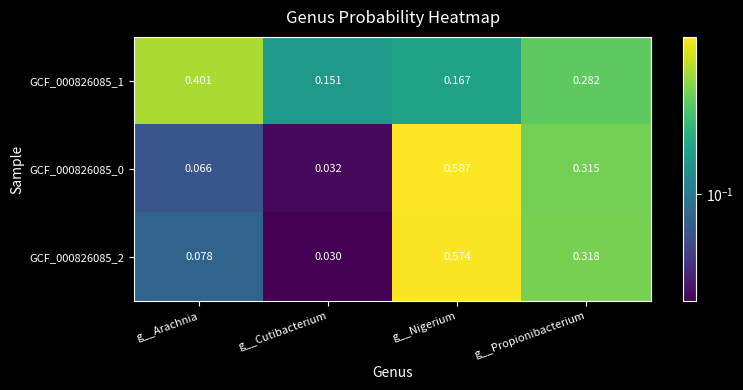

At which category is the sum across all series the highest?

g__Nigerium